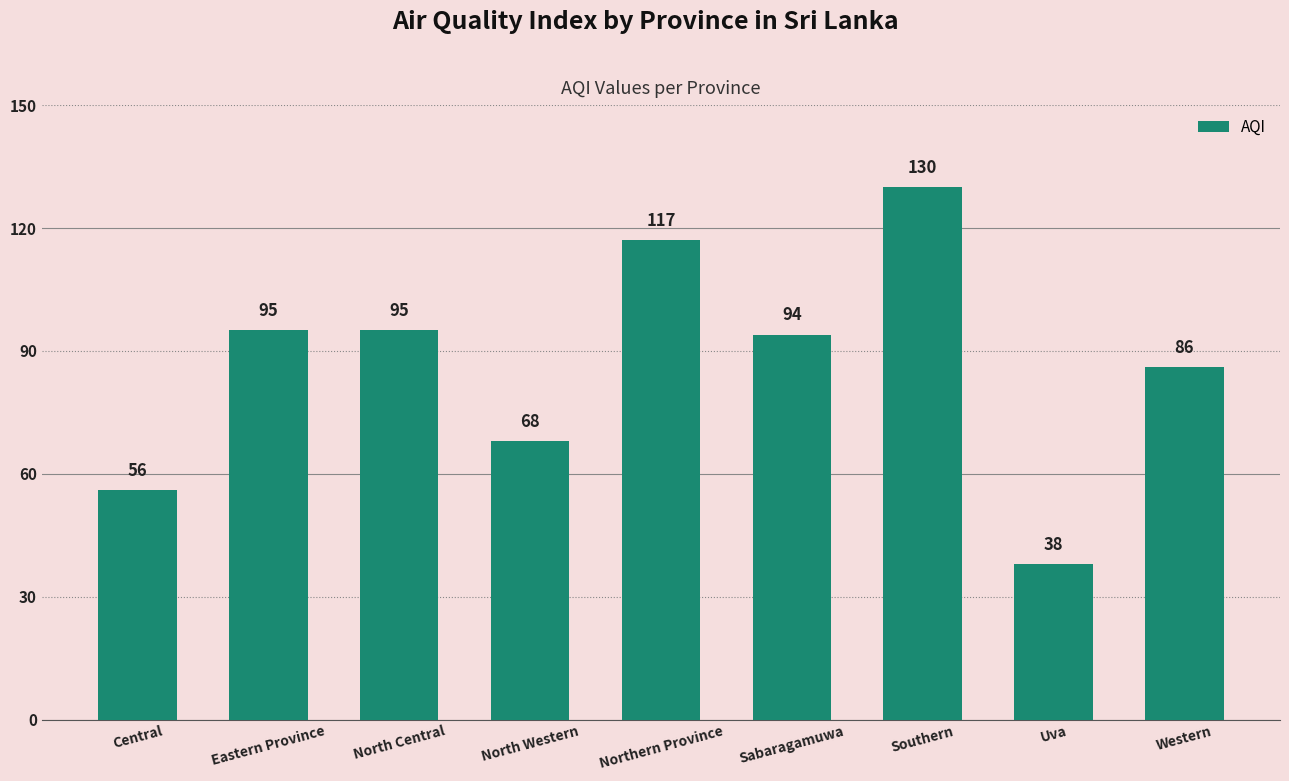

At which category does the chart reach its peak across all series?

Southern